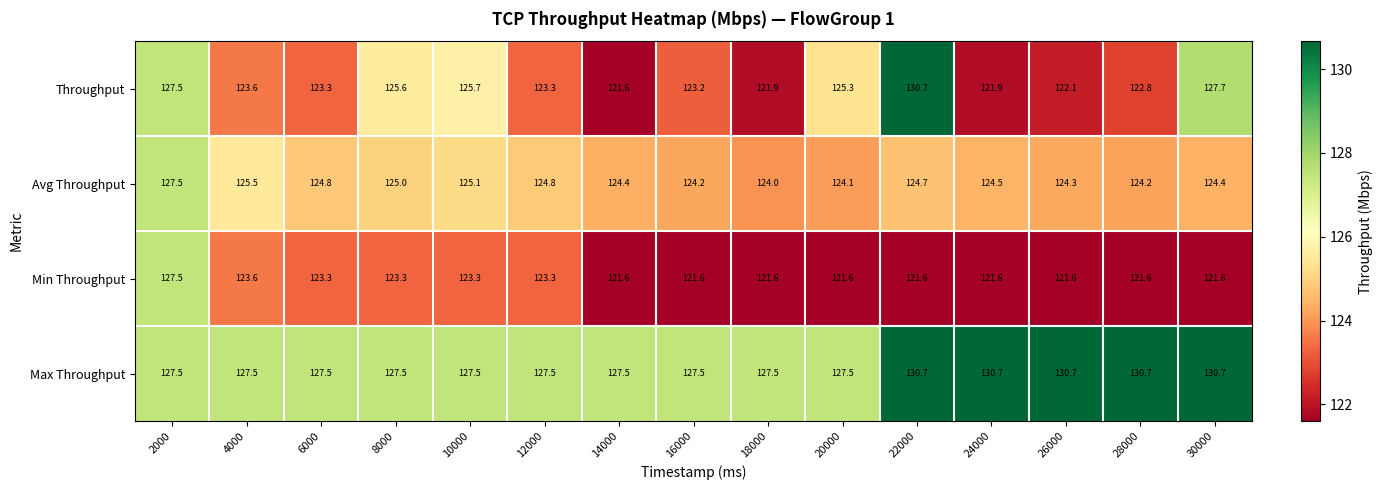

Which series changed the most between 4000 and 20000?

Min Throughput